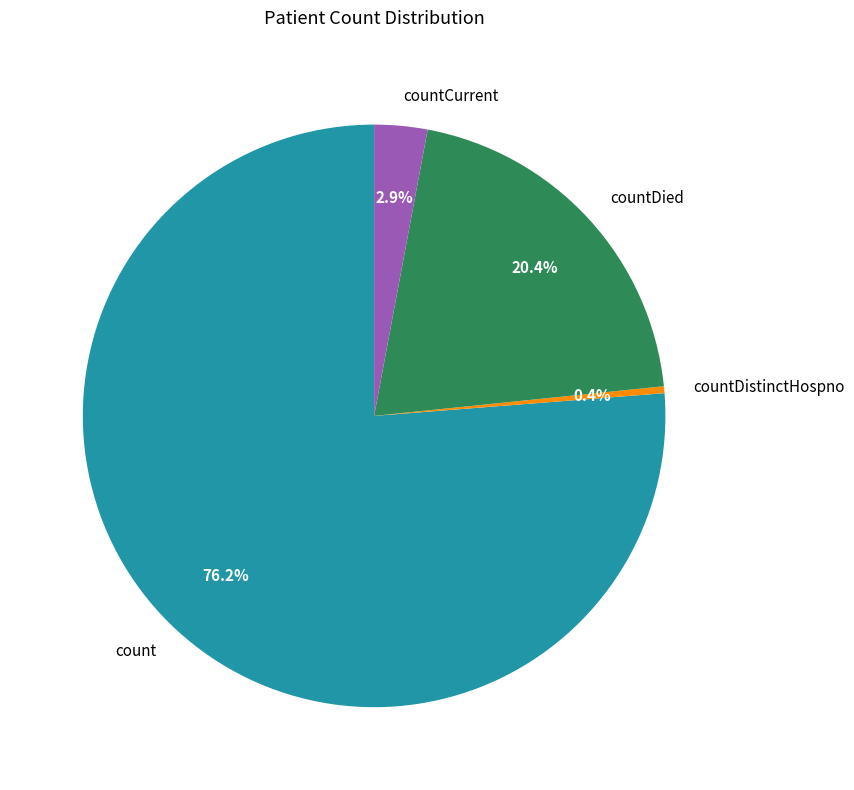

What is the total percentage of countCurrent and count?

79.2%